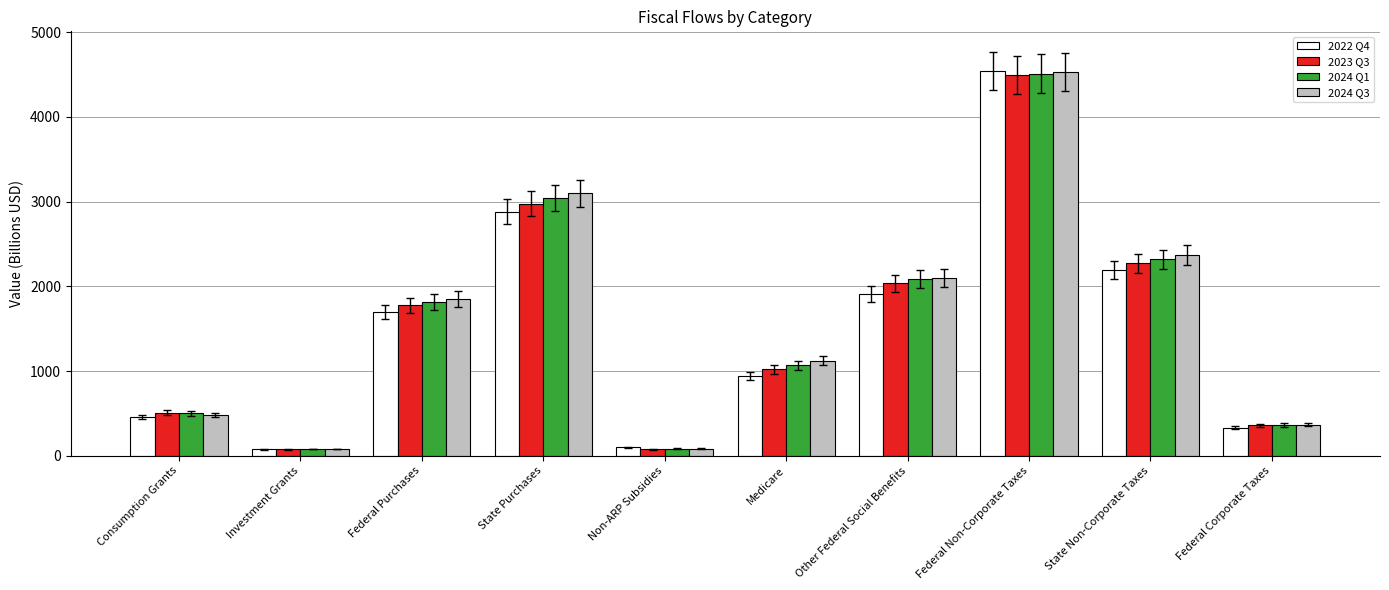

What is the maximum value shown in the chart?

4545.2